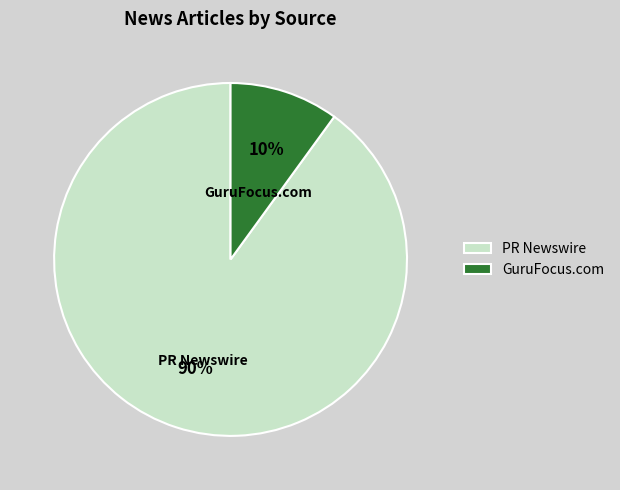

What is the ratio of the value at PR Newswire to the value at GuruFocus.com?

9.0